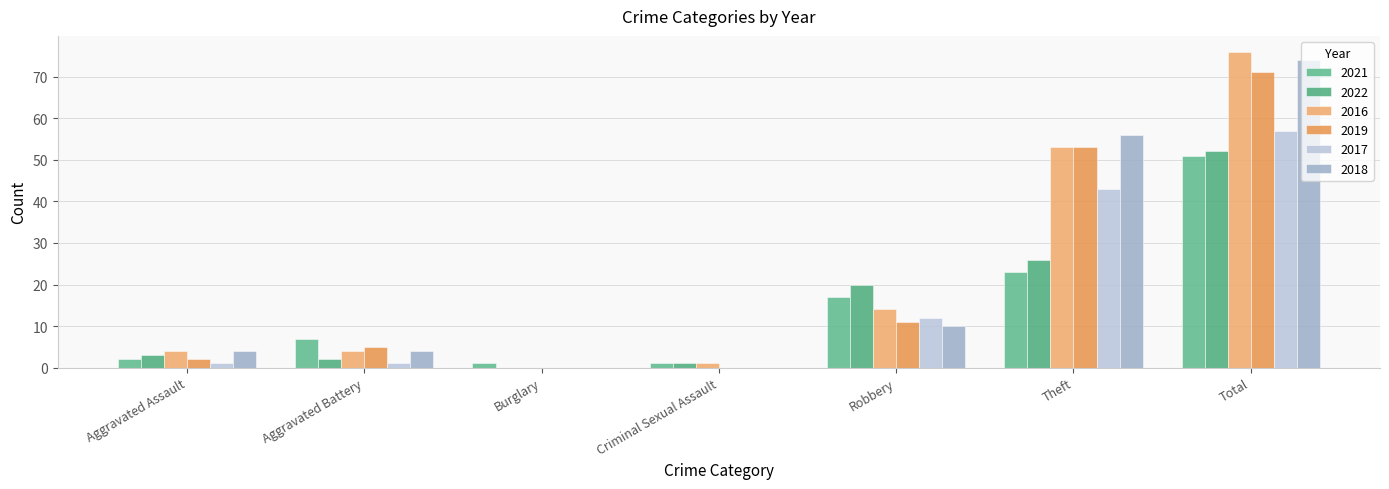

How many data points does each series have?

7